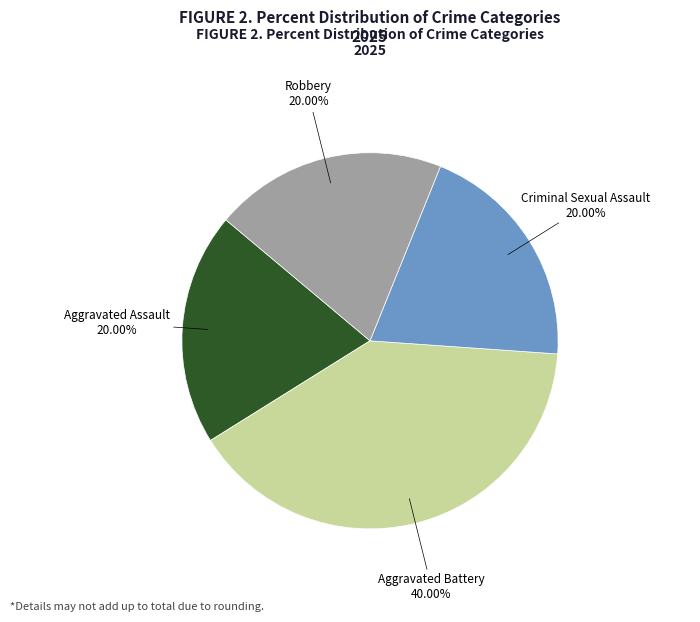

Is there any slice that represents more than half of the pie?

No